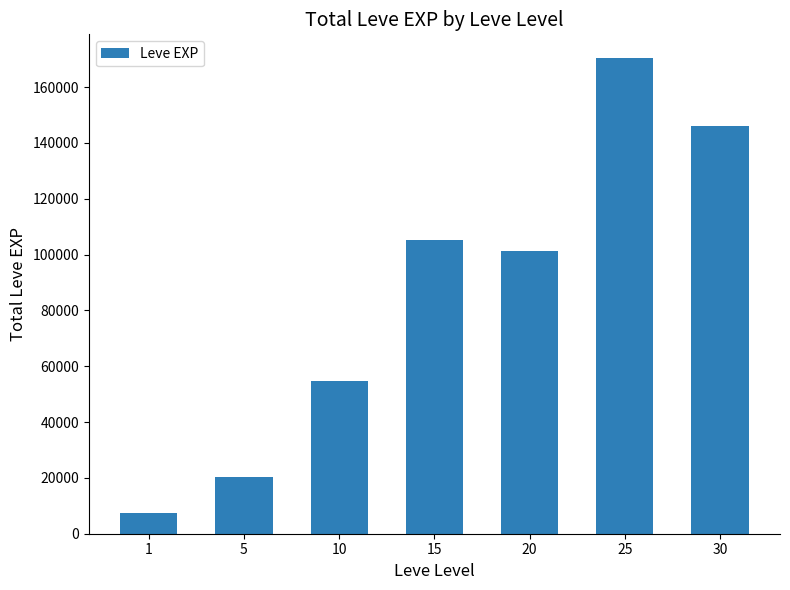

True or false: the data shows 40711 at 20.

False